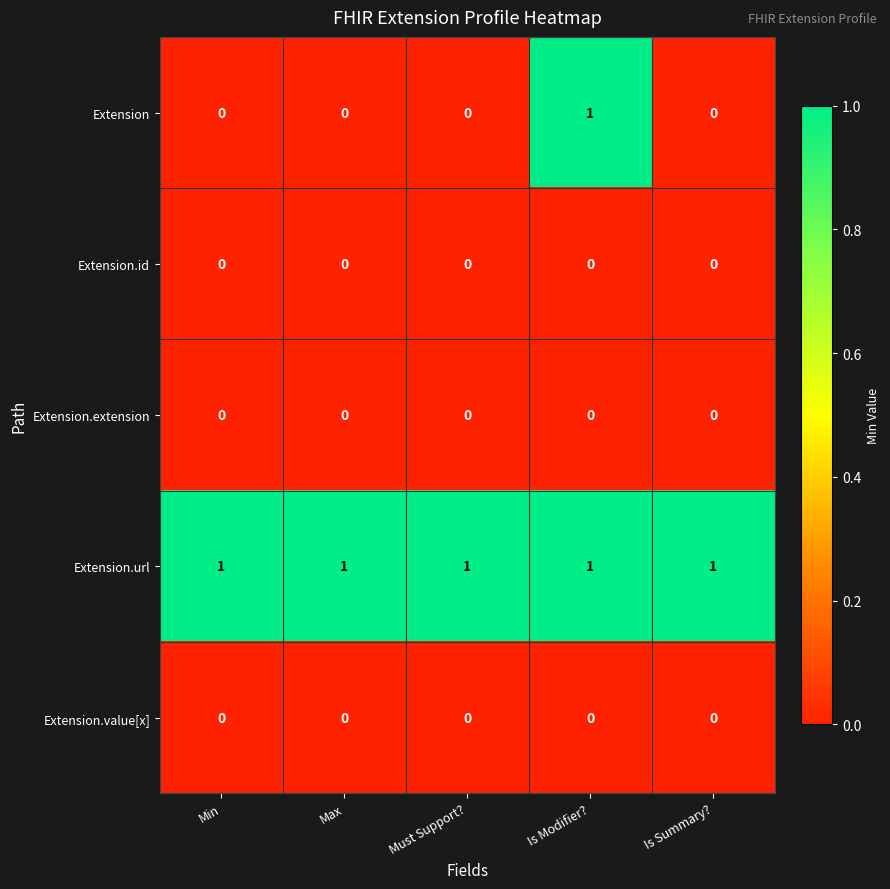

The Extension series shows 1 at Is Modifier?. True or false?

True